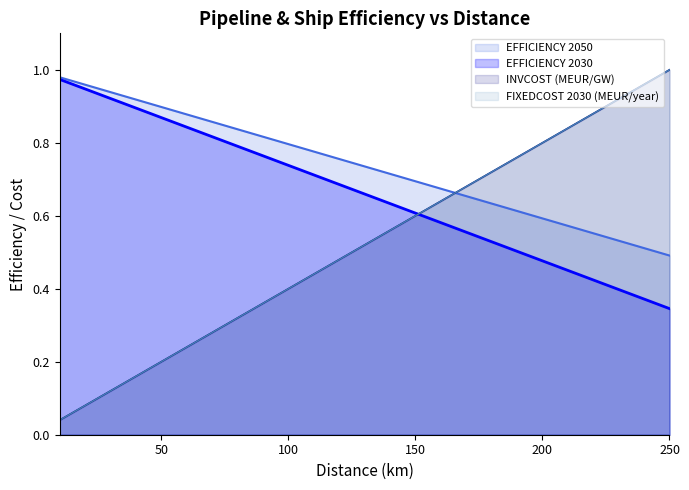

True or false: FIXEDCOST 2030 (MEUR/year) and INVCOST (MEUR/GW) intersect in this chart.

False